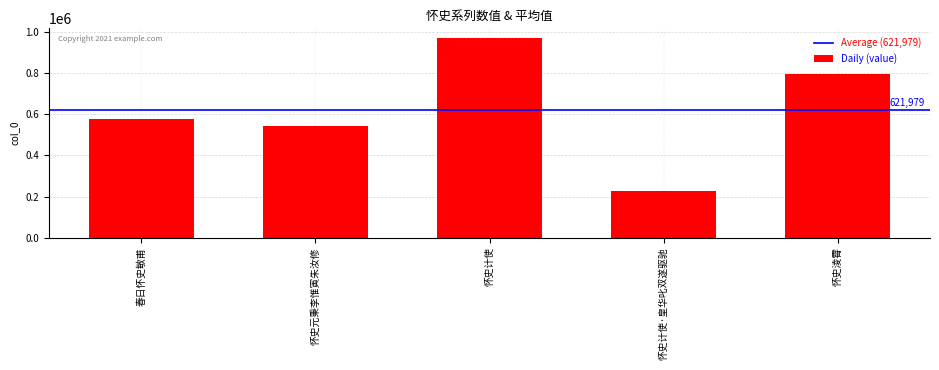

The value at 怀史元秉李惟寅朱汝修 is 544771. True or false?

True